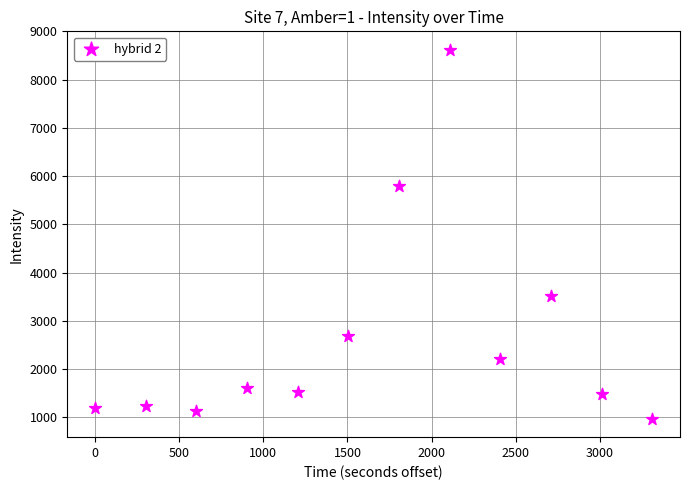

What Y value in the scatter plot is closest to 4793?

5787.4